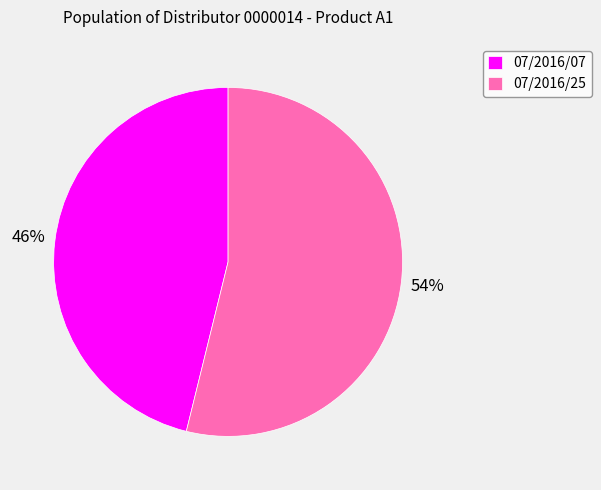

Is it true that 07/2016/25 is 54% of the pie?

True